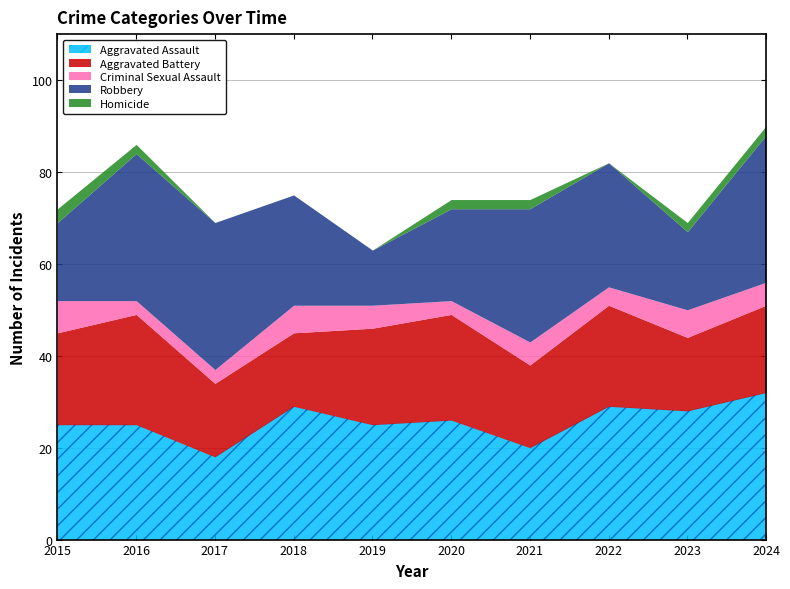

Reading right to left, transcribe all the data shown in this chart.

Aggravated Assault: 32	28	29	20	26	25	29	18	25	25
Aggravated Battery: 19	16	22	18	23	21	16	16	24	20
Criminal Sexual Assault: 5	6	4	5	3	5	6	3	3	7
Robbery: 32	17	27	29	20	12	24	32	32	17
Homicide: 2	2	0	2	2	0	0	0	2	3